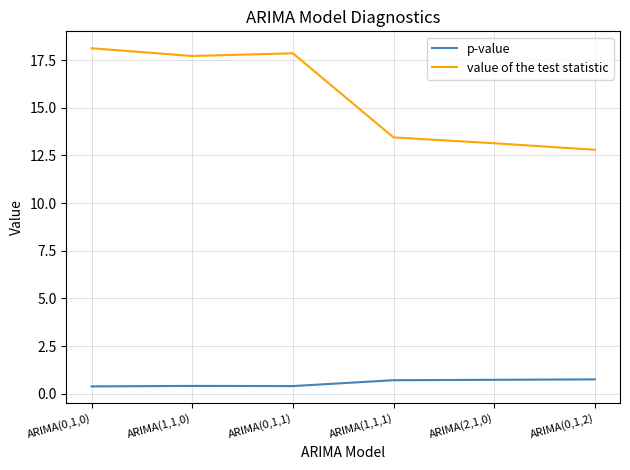

Rank the series by their average value, from lowest to highest.

p-value, value of the test statistic